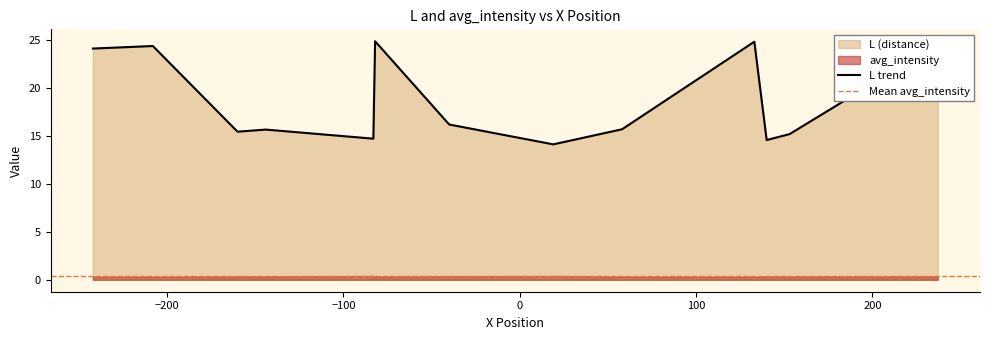

What is the sum of all values?

244.6